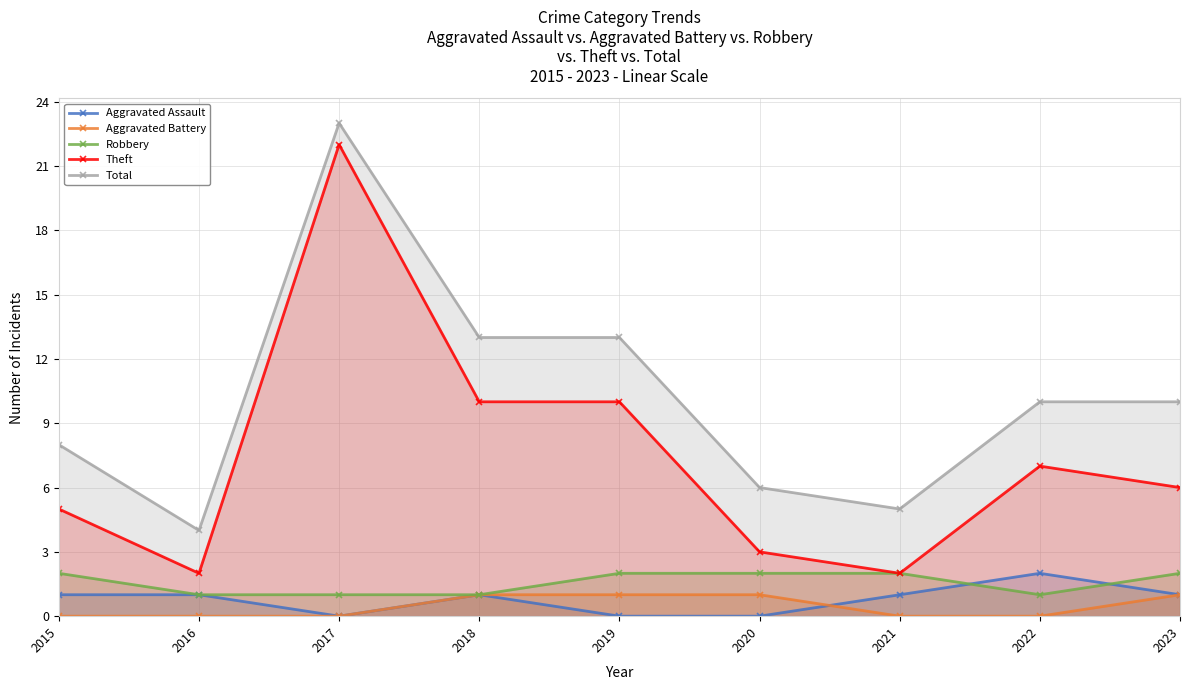

What is the maximum value shown in the chart?

23